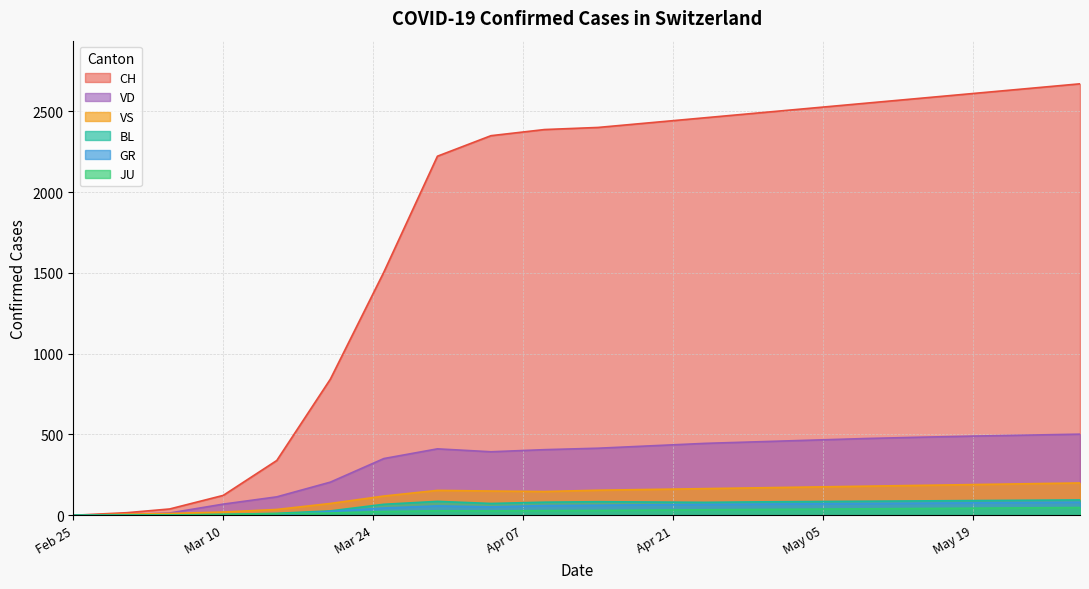

Which series has the largest total across all categories?

CH